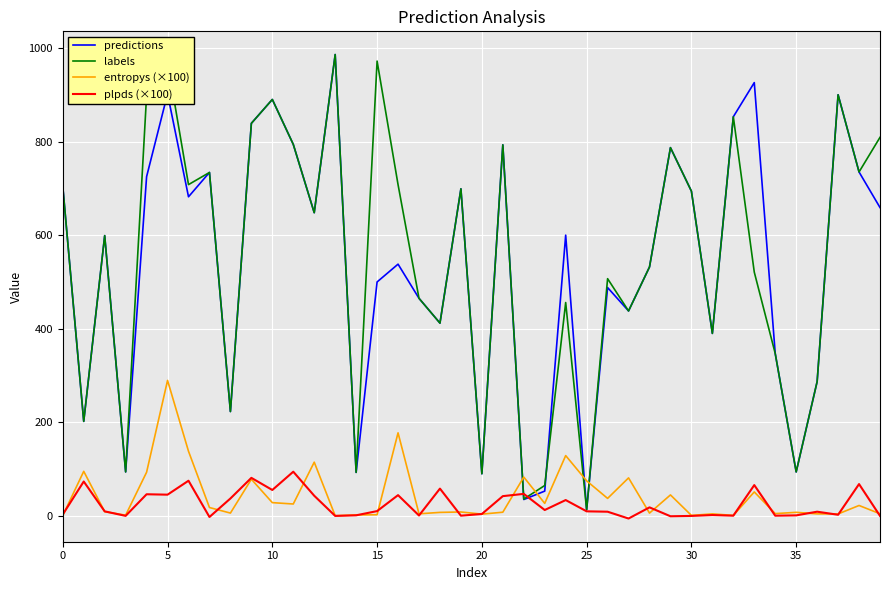

What is the highest value of the plpds (×100) series?

94.5